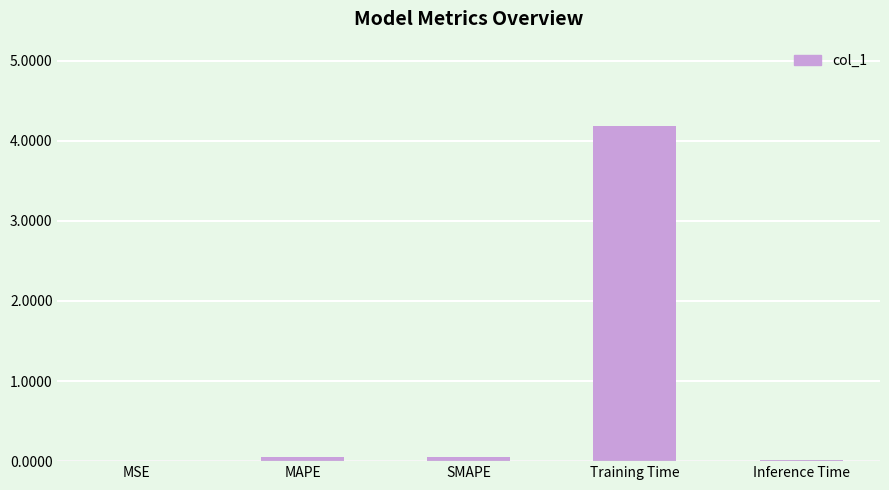

Which label corresponds to the largest value in the chart?

Training Time